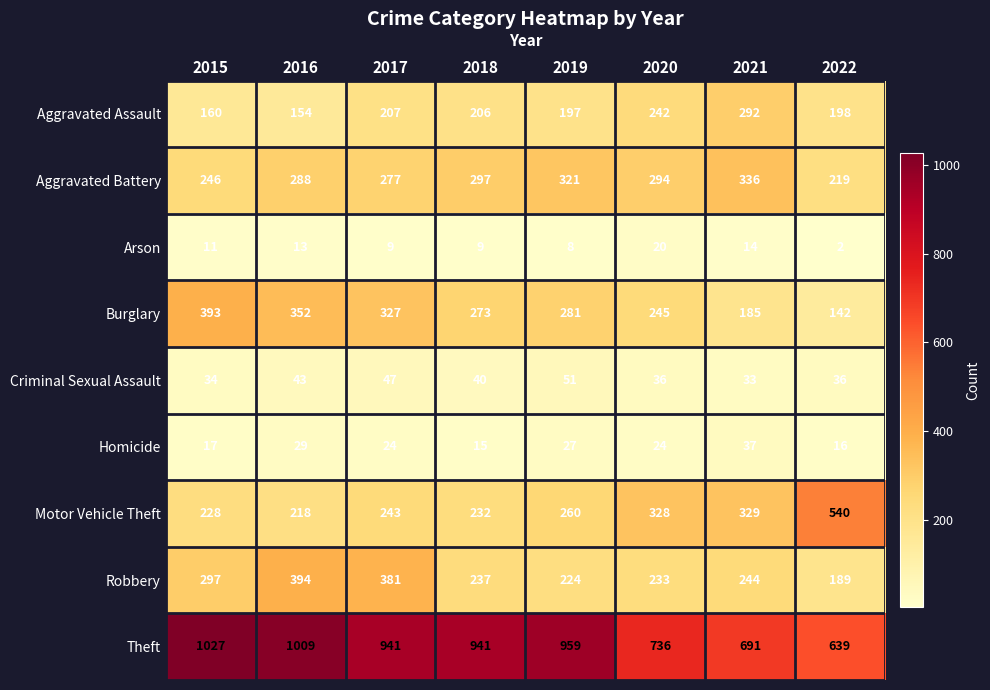

Is the value of Theft at 2016 greater than the value of Arson at 2020?

Yes